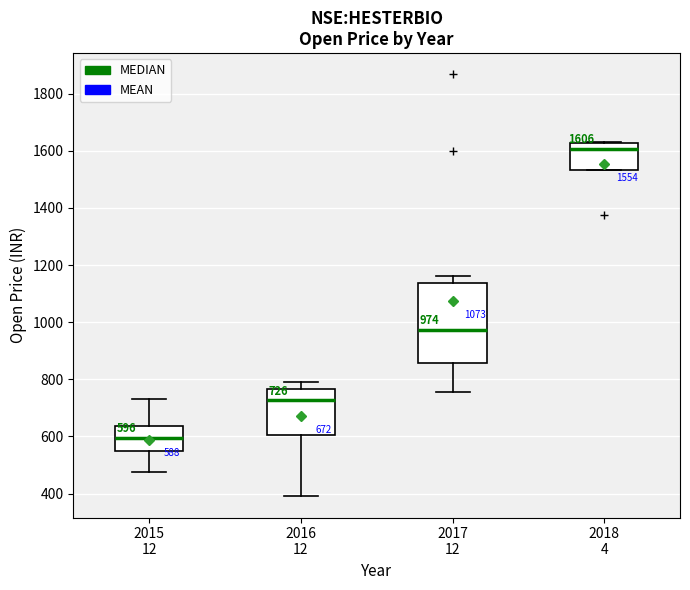

Which box is the tallest, from its lower edge to its upper edge?

2017 12